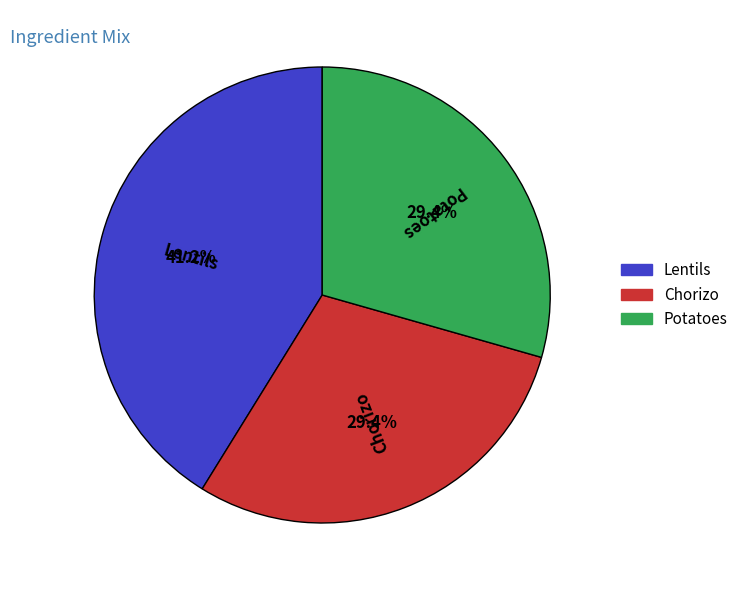

Is it true that Chorizo is 40% of the pie?

False